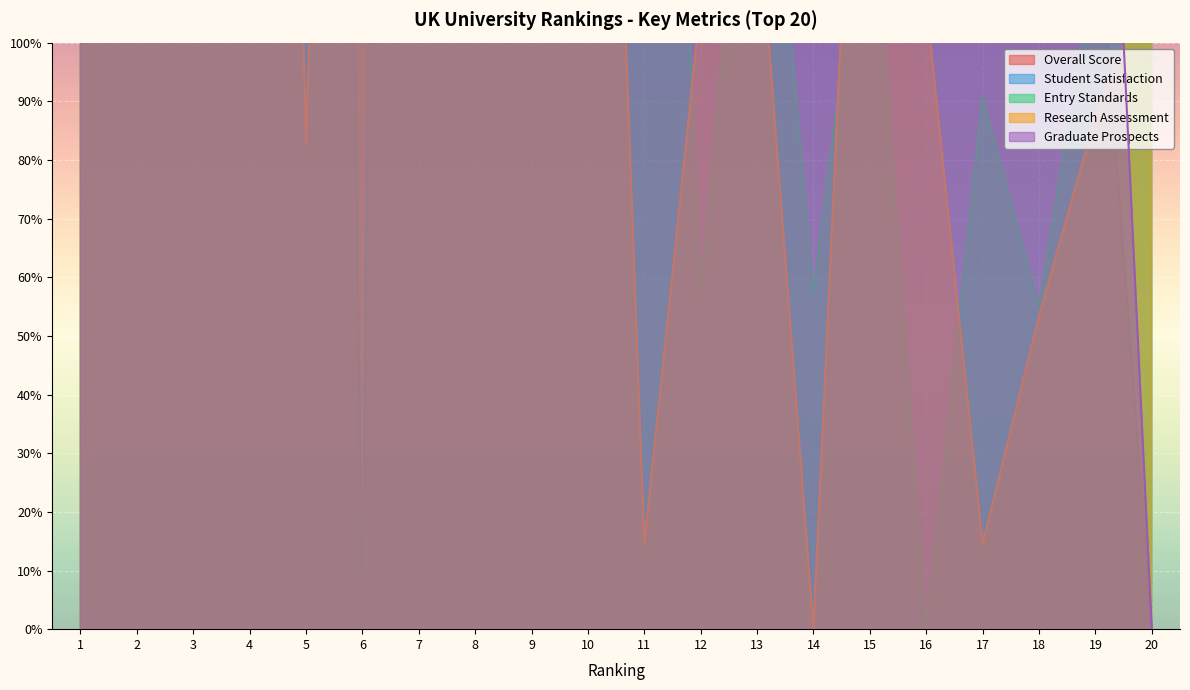

What is the total value across all series at 13?

1920.8